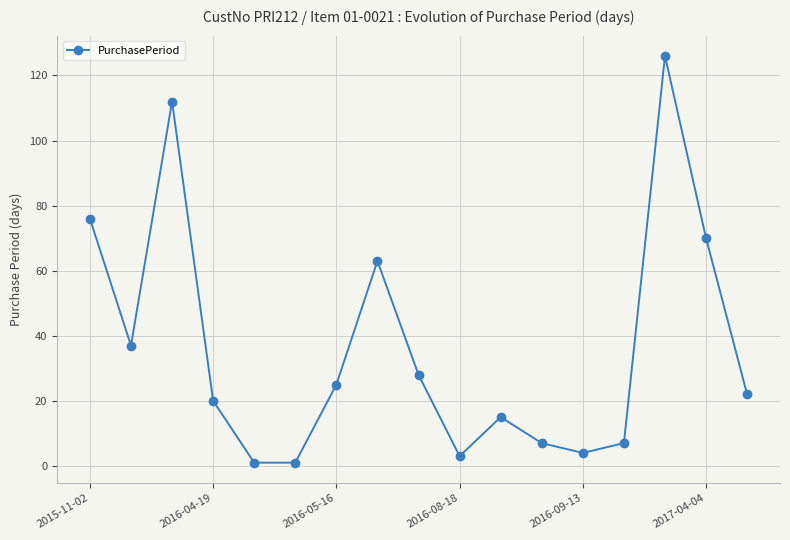

What is the maximum value shown in the chart?

126